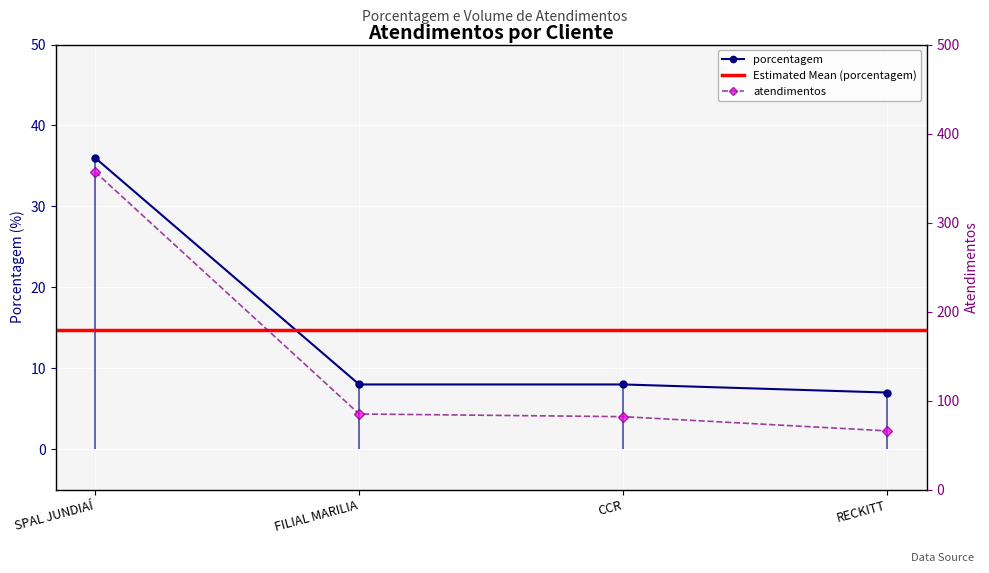

List the labels in order of value, smallest first.

RECKITT, FILIAL MARILIA, CCR, SPAL JUNDIAÍ